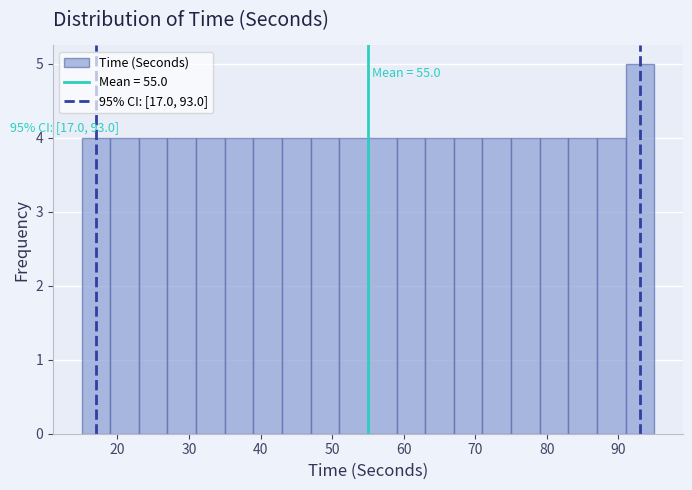

Which range on the x-axis has the tallest bar?

91 to 95